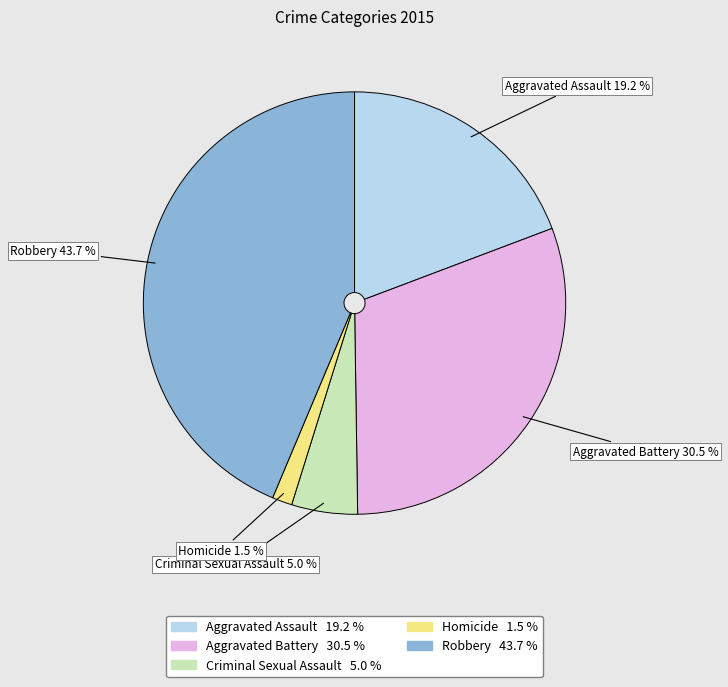

To the nearest percent, what portion does Robbery represent?

44%